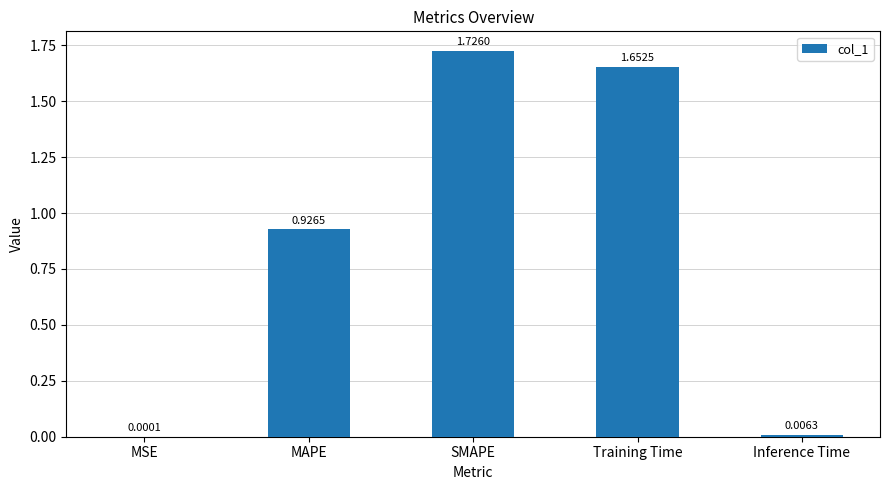

What is the sum of the values at SMAPE and Training Time?

3.4